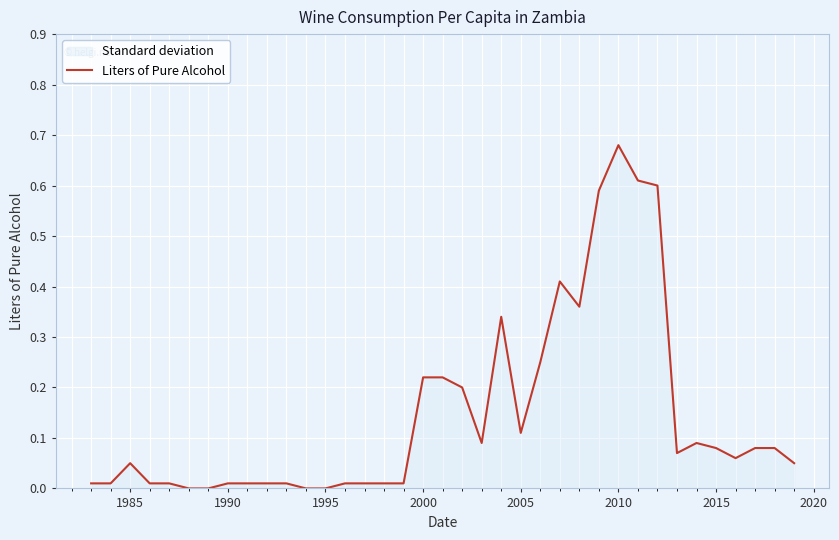

Which label corresponds to the largest value in the chart?

2010